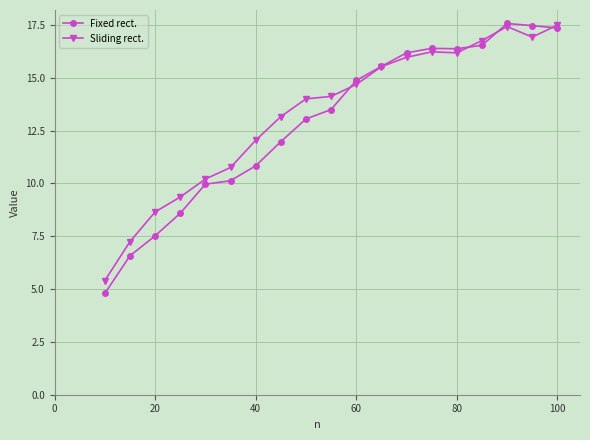

Which series has the largest range (max minus min)?

Fixed rect.